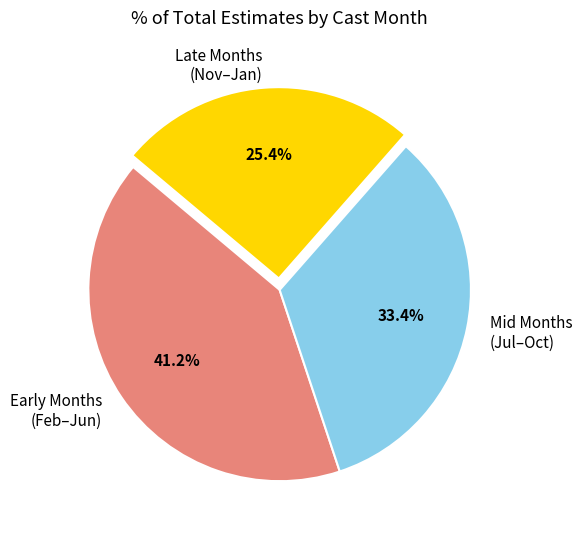

What portion of the pie excludes Late Months (Nov–Jan)?

74.6%